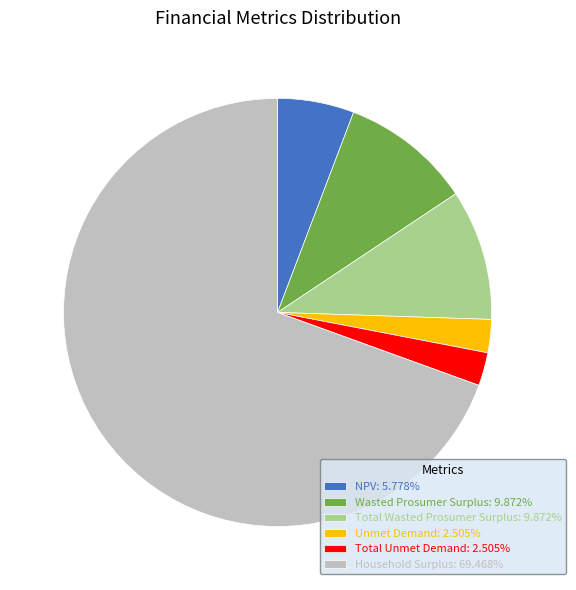

Combined, do Total Unmet Demand and Total Wasted Prosumer Surplus account for over 50%?

No